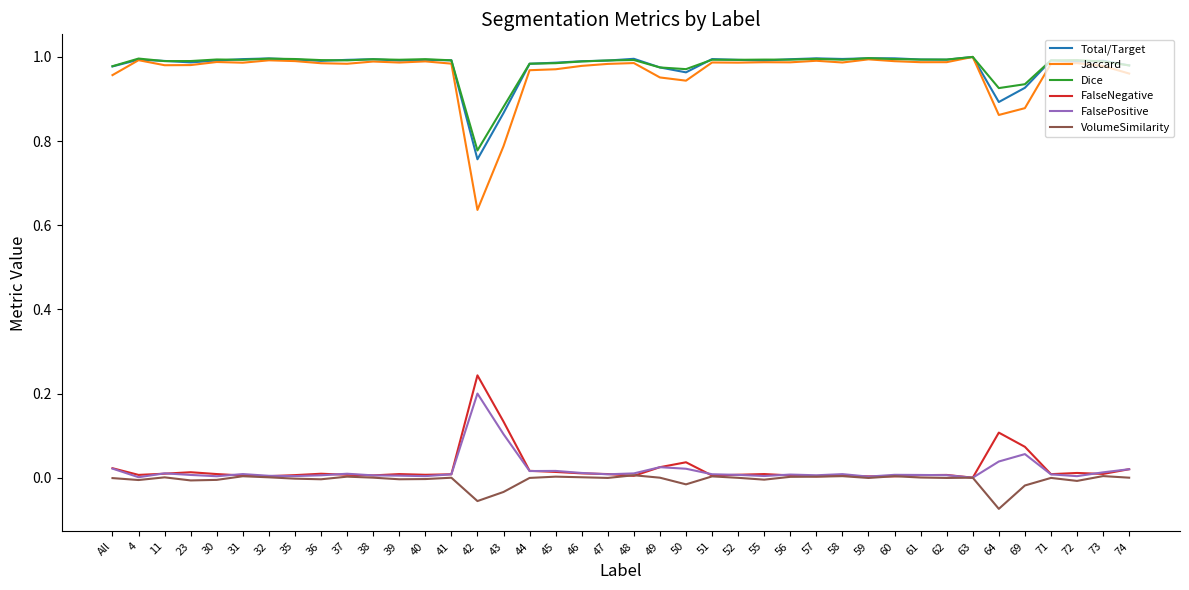

True or false: VolumeSimilarity and Jaccard intersect in this chart.

False